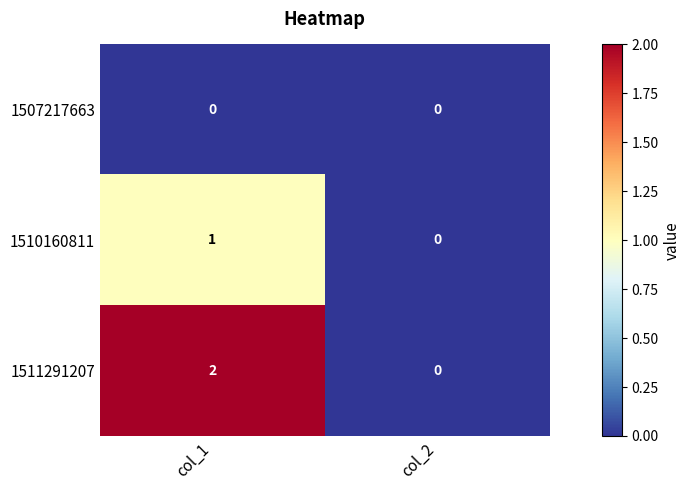

Which category has the lowest value in the 1510160811 series?

col_2